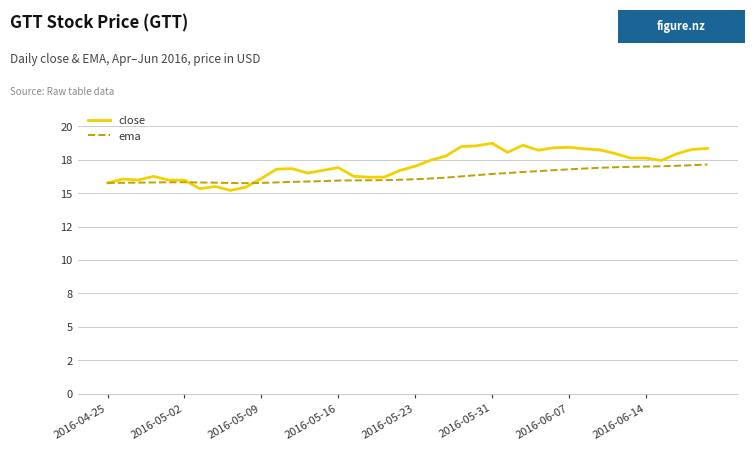

Reading left to right, transcribe all the data shown in this chart.

close: 15.8	16.1	16.0	16.3	16.0	16.0	15.3	15.5	15.2	15.5	16.1	16.8	16.8	16.5	16.7	16.9	16.3	16.2	16.2	16.7	17.0	17.5	17.8	18.5	18.5	18.7	18.1	18.6	18.2	18.4	18.4	18.3	18.2	18.0	17.6	17.6	17.5	18.0	18.3	18.4
ema: 15.8	15.8	15.8	15.8	15.8	15.8	15.8	15.8	15.8	15.8	15.8	15.8	15.9	15.9	15.9	15.9	16.0	16.0	16.0	16.0	16.0	16.1	16.2	16.3	16.4	16.4	16.5	16.6	16.7	16.7	16.8	16.8	16.9	16.9	17.0	17.0	17.0	17.1	17.1	17.1